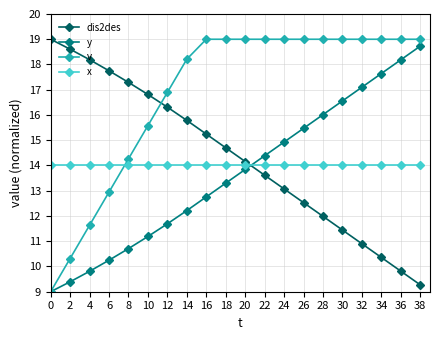

What is the total value across all series at 14?

60.2